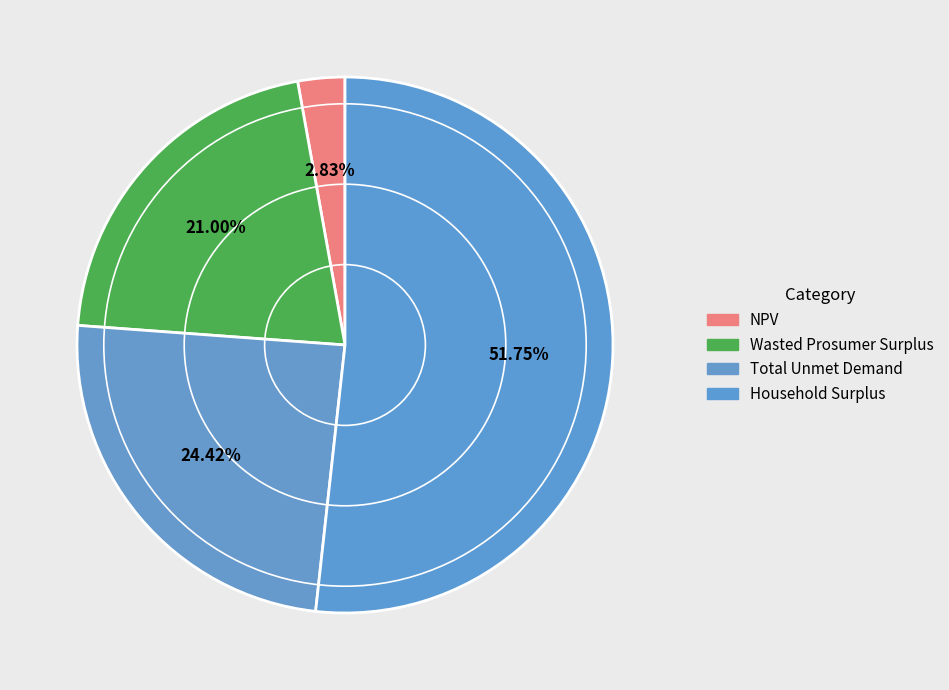

Count the number of slices in the pie.

4